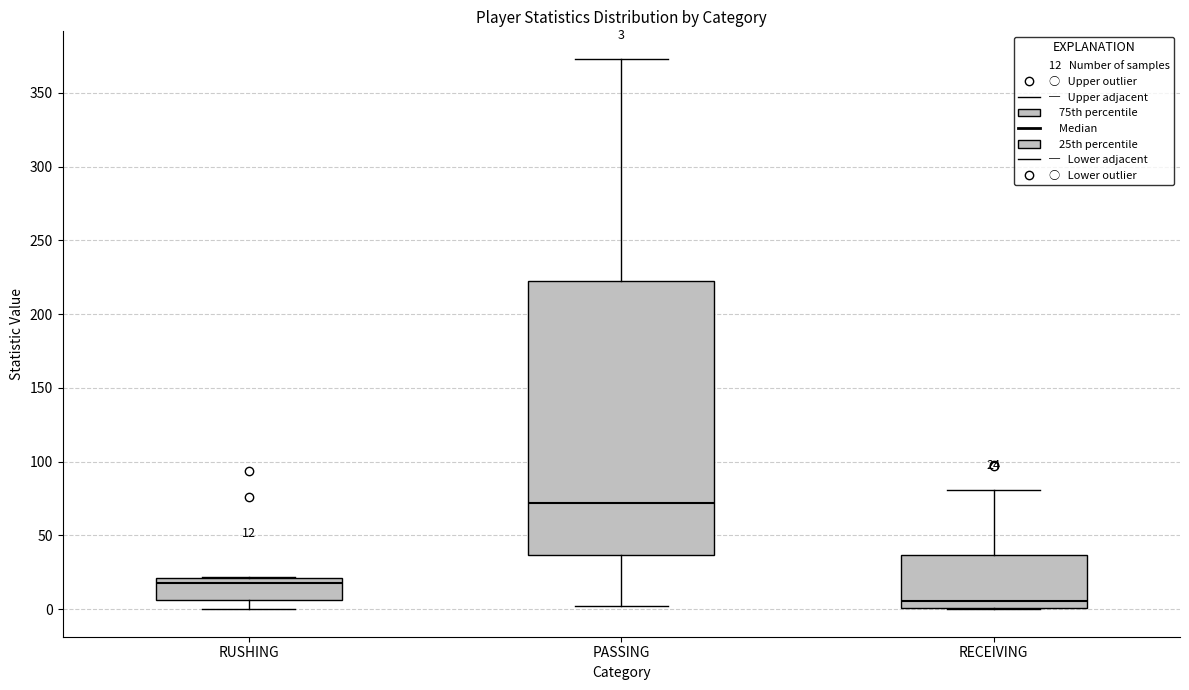

Which box is the tallest, from its lower edge to its upper edge?

PASSING